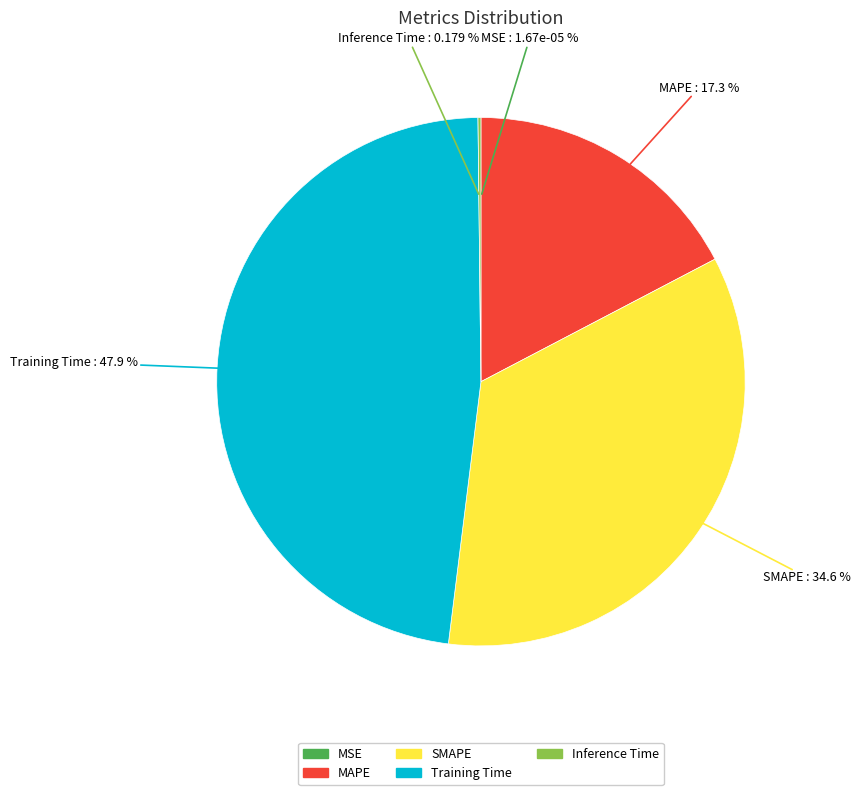

Approximately how many times larger is the value at MAPE compared to SMAPE?

0.5